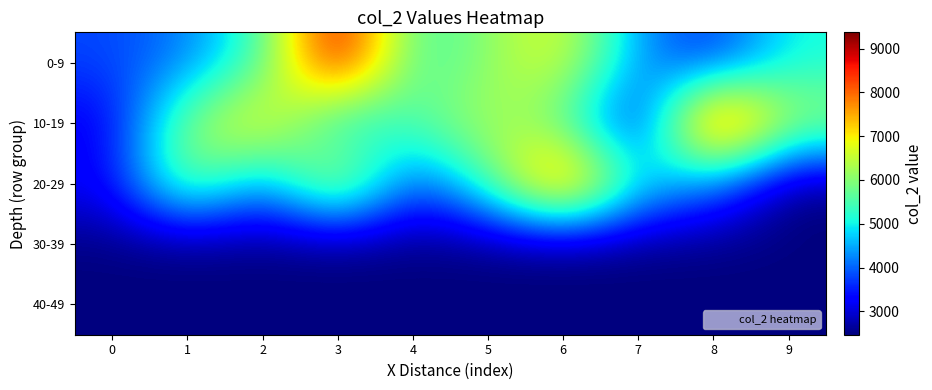

How many series are shown in this chart?

5